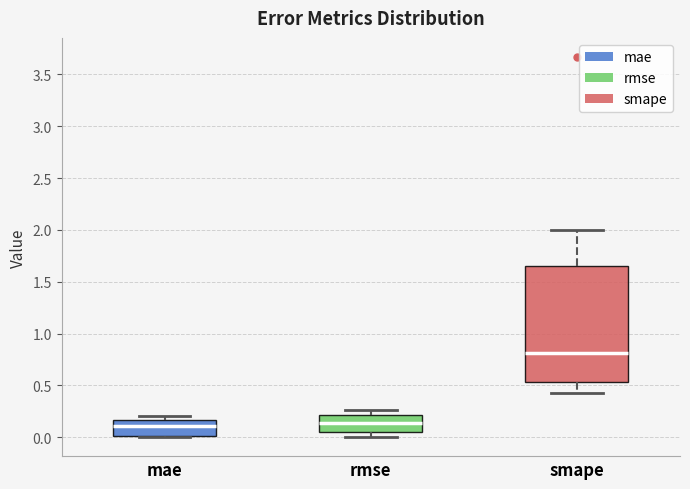

Where does the median line of the box for mae sit on the y-axis? The values are not printed on the chart, so give them approximately, as read against the axis.

0.10